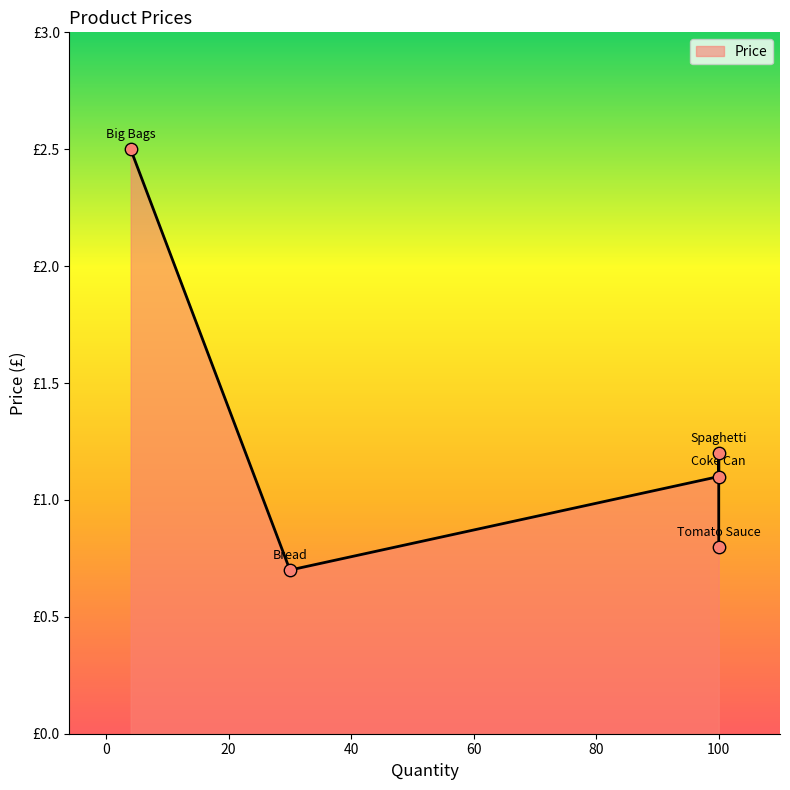

Which has a higher value, Bread or Tomato Sauce?

Tomato Sauce